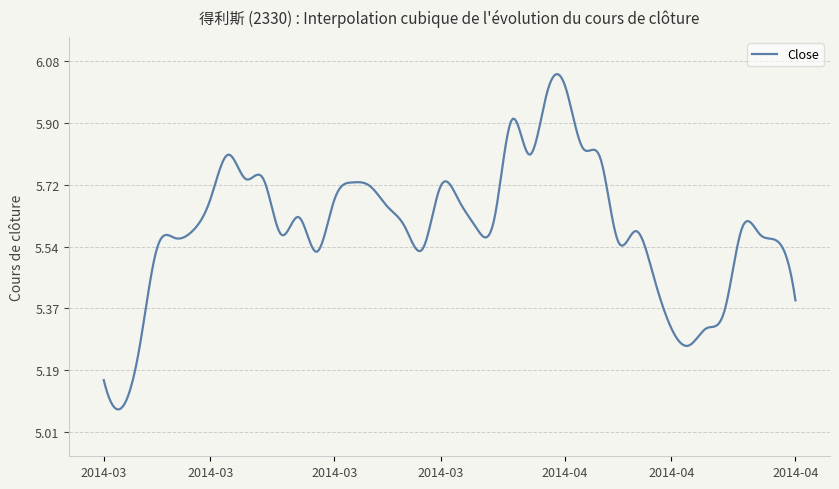

What is the difference between the maximum and minimum values?

1.0